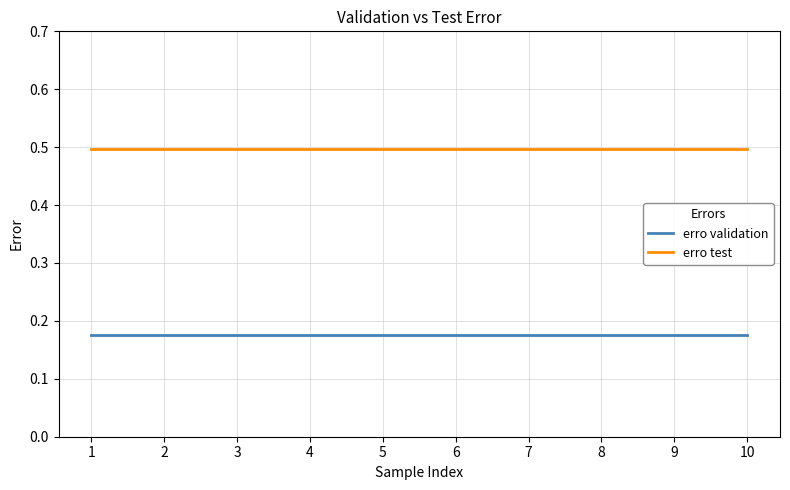

The value of erro test at 1 is 0.8. True or false?

False